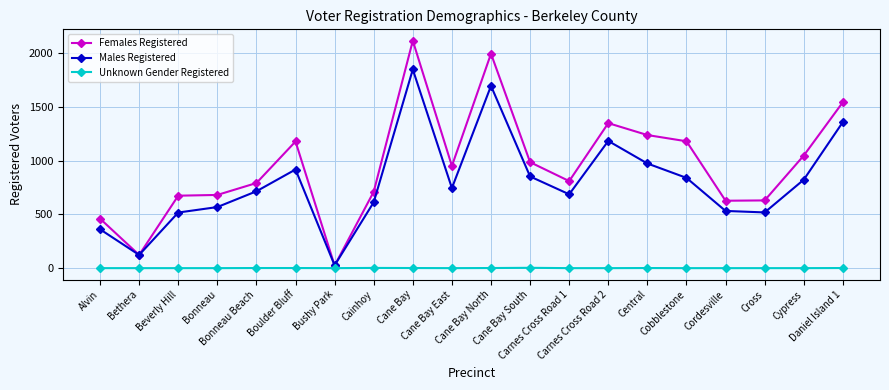

True or false: Males Registered has more than 1 points higher than both neighbors.

True